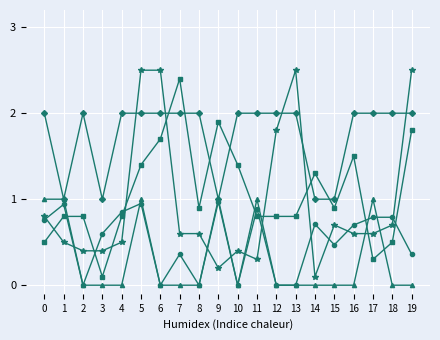

At which category is the sum across all series the highest?

5